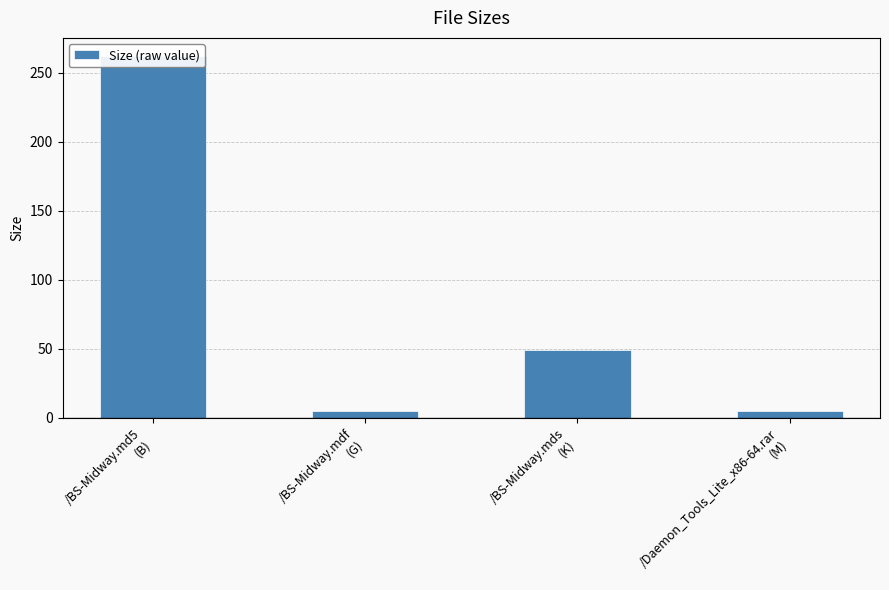

True or false: the data shows 2.2 at /BS-Midway.mdf
(G).

False